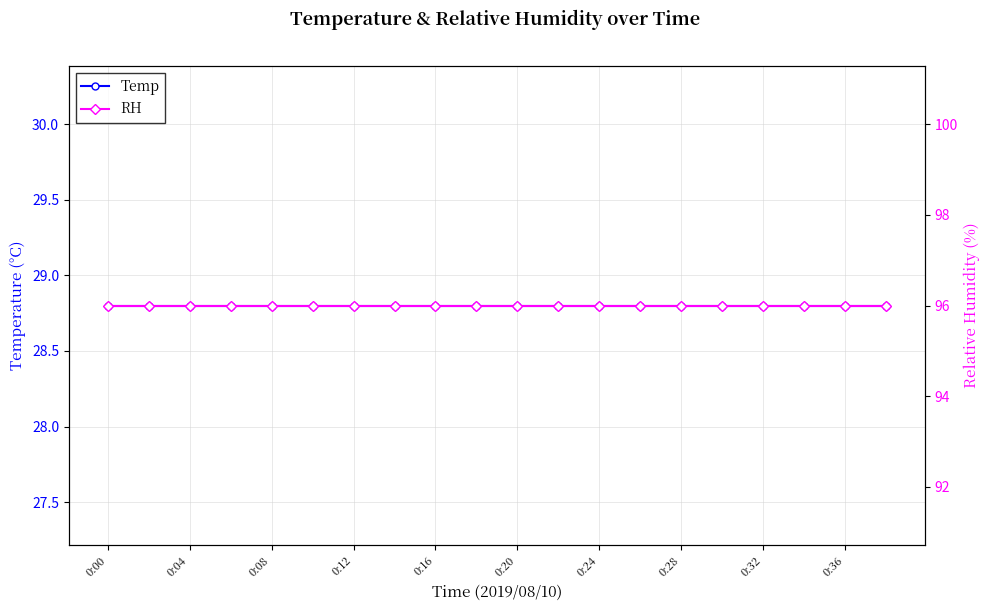

True or false: RH and Temp cross at least once.

False